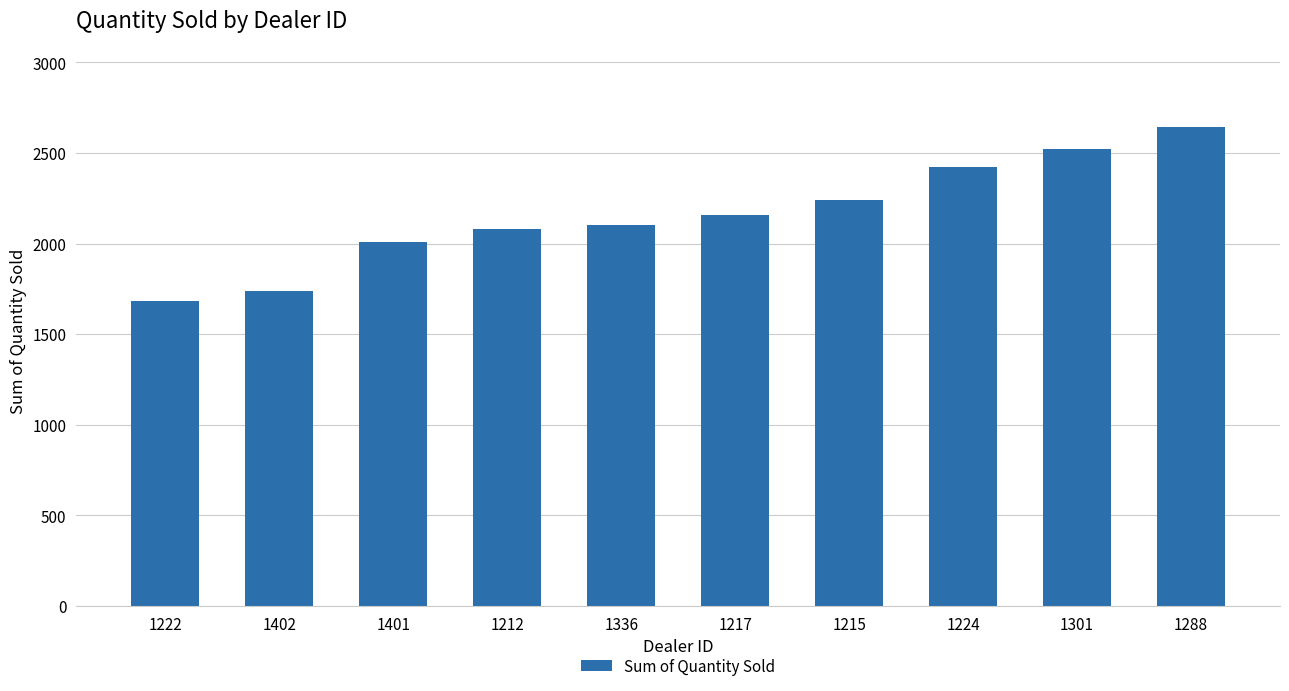

What is the difference between the values at 1212 and 1301?

440